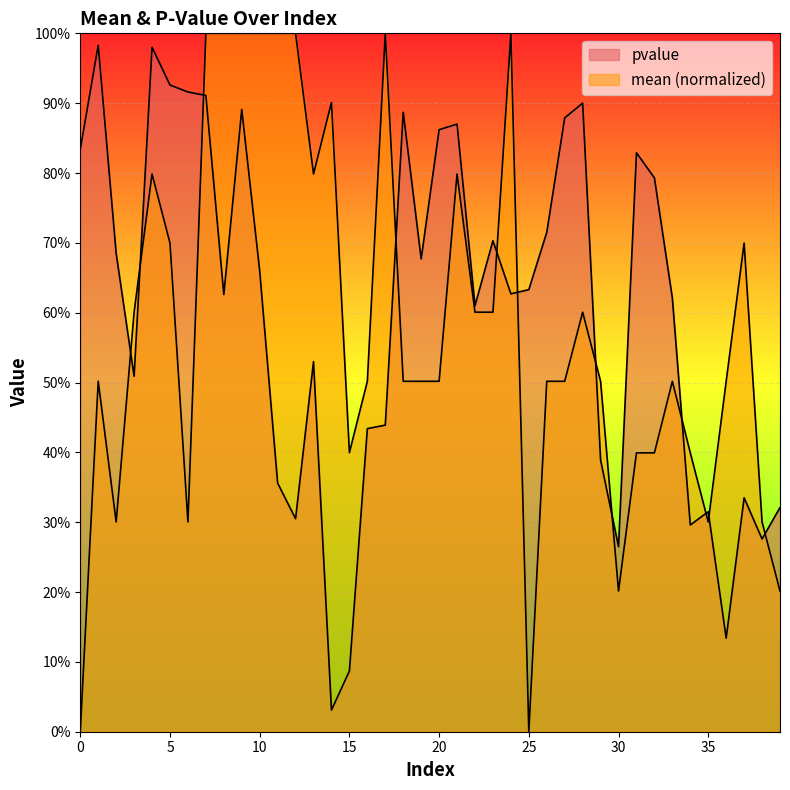

At 11, list the series in order from largest to smallest.

mean, pvalue